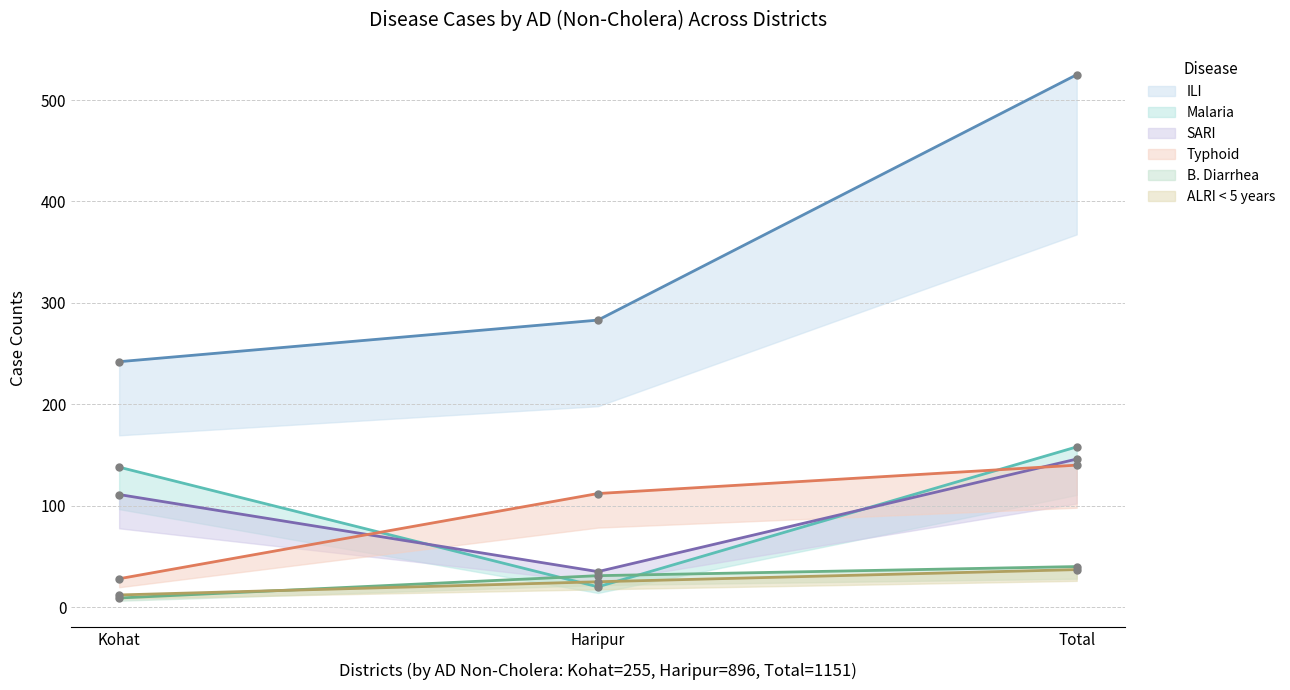

Where is ILI nearest to the value 383?

Haripur